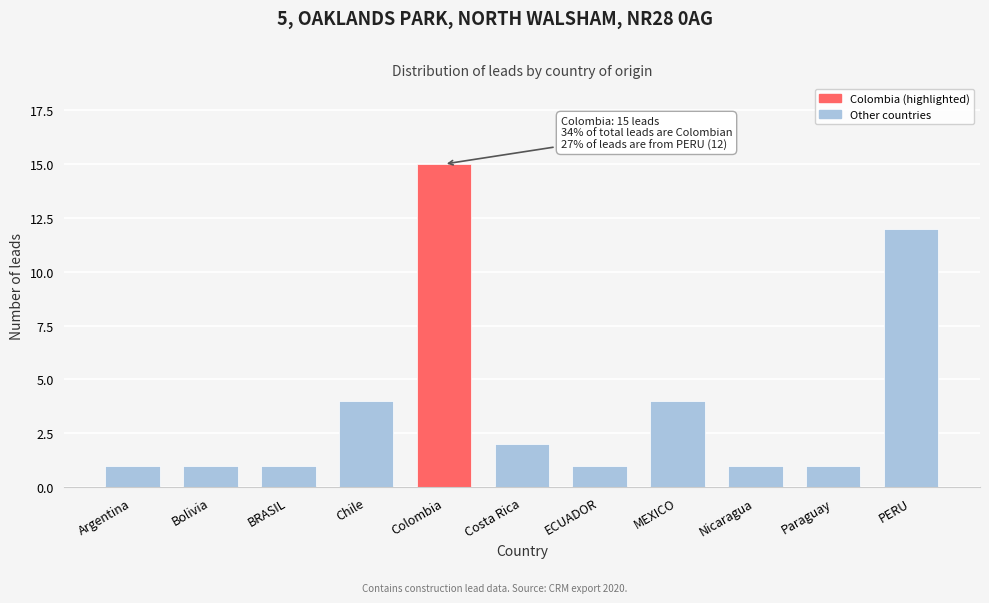

Reading left to right, transcribe all the data shown in this chart.

Argentina=1	Bolivia=1	BRASIL=1	Chile=4	Colombia=15	Costa Rica=2	ECUADOR=1	MEXICO=4	Nicaragua=1	Paraguay=1	PERU=12